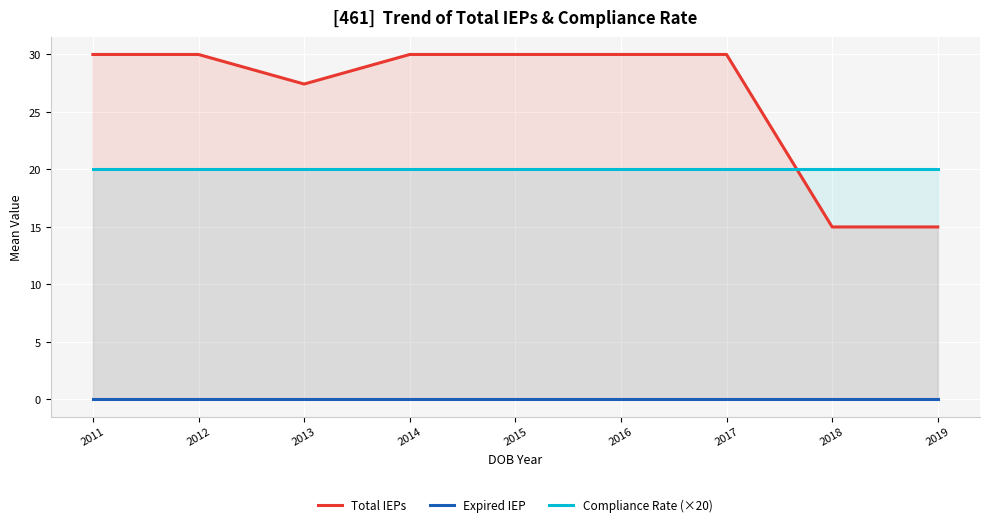

What is the approximate value of Compliance Rate (×20) at 2012?

20.0